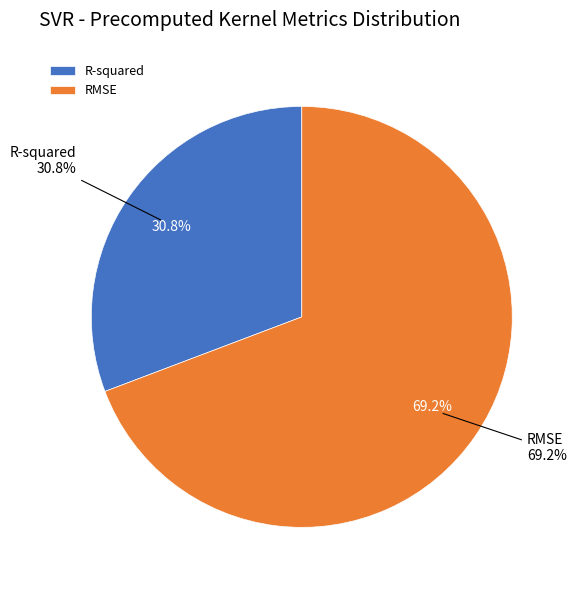

What is the change in value from R-squared to RMSE?

+1.2